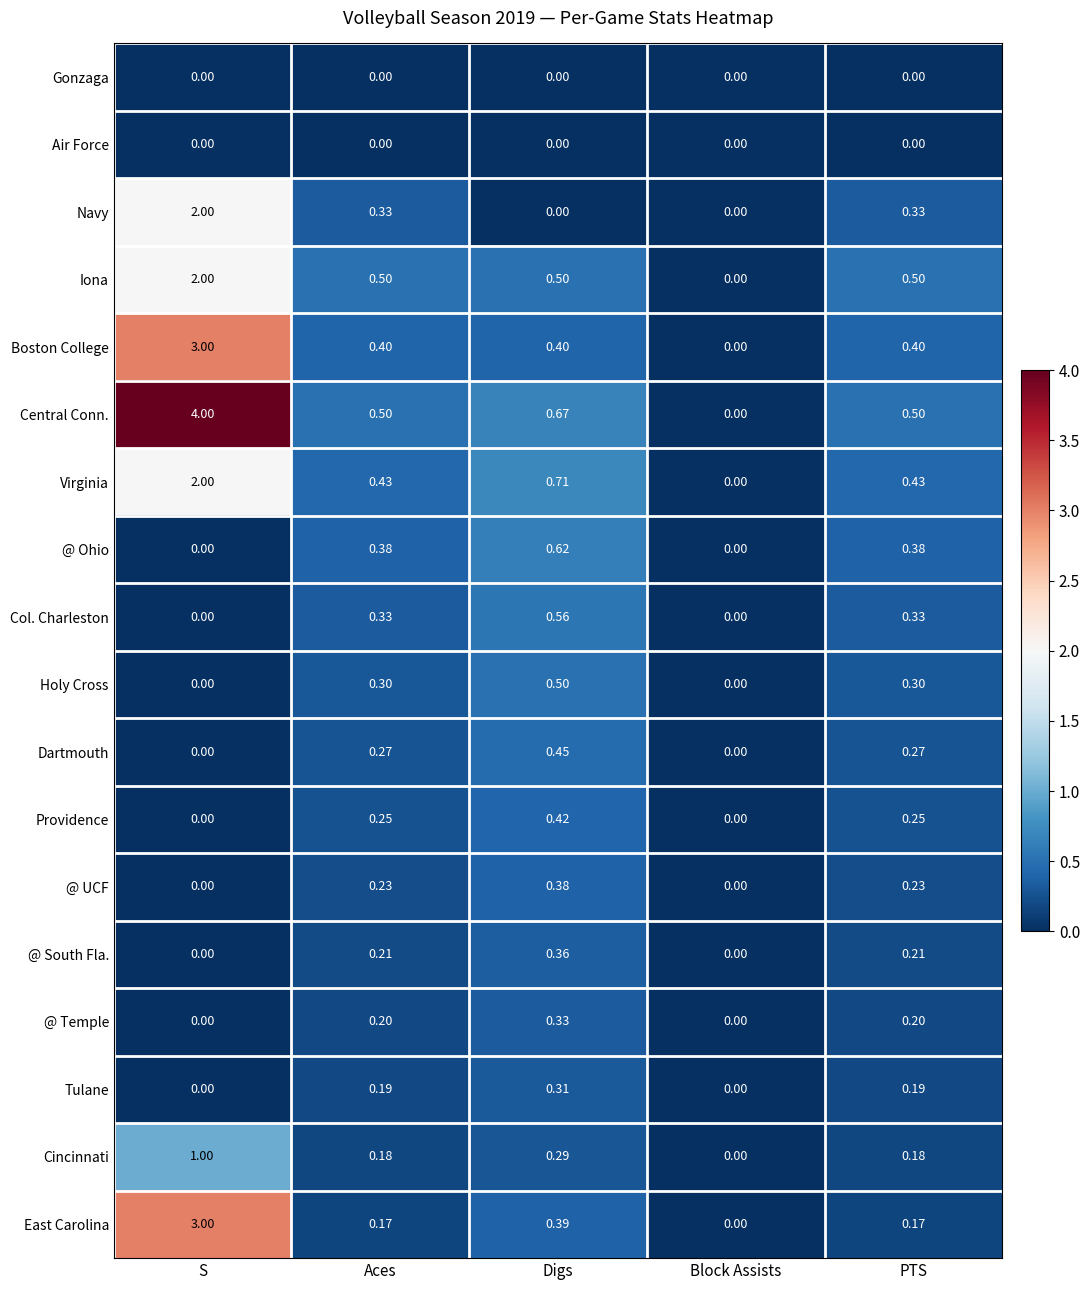

Which category has the highest value in the Tulane series?

Digs